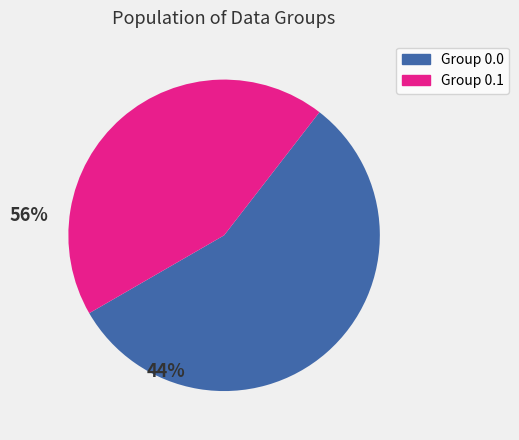

Does any single category account for the majority?

Yes